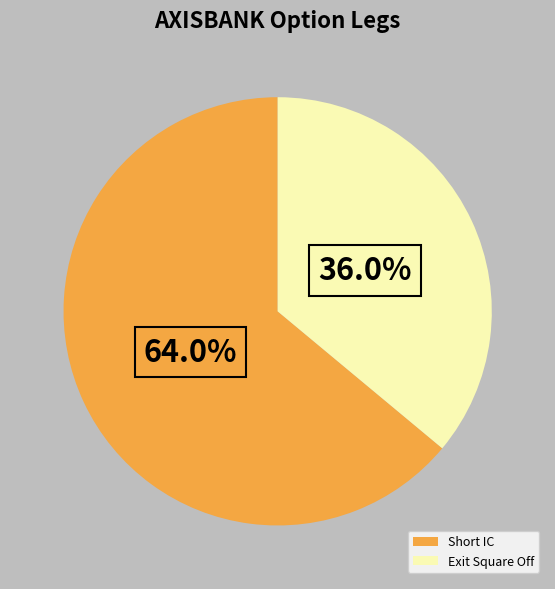

Count the number of slices in the pie.

2